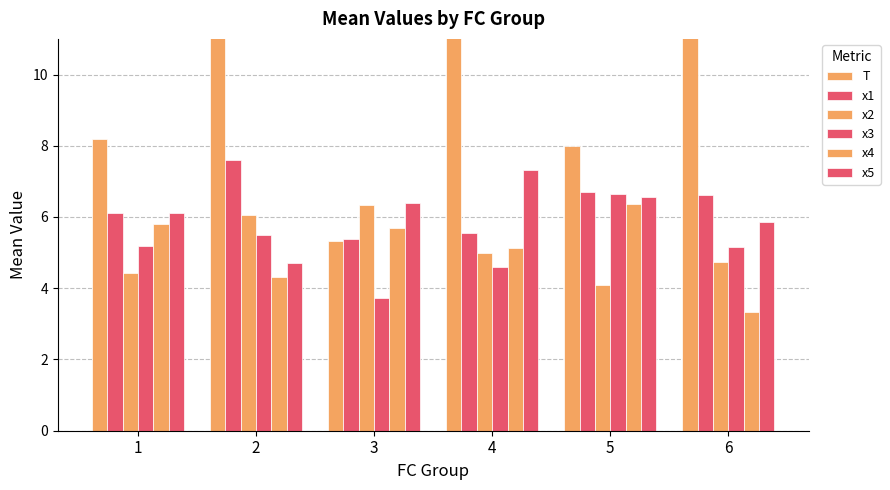

The x3 series shows 5.5 at 2. True or false?

True